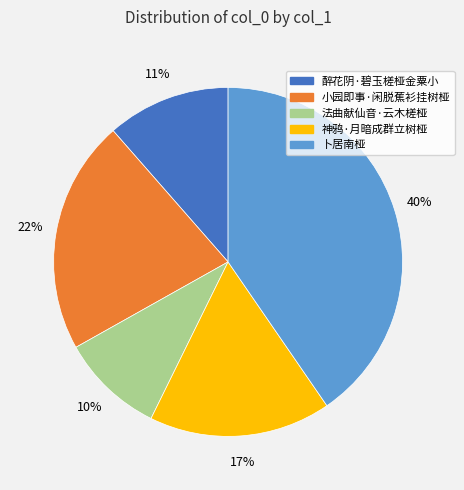

Rank the categories by value from lowest to highest.

法曲献仙音·云木槎桠, 醉花阴·碧玉槎桠金粟小, 神鸦·月暗成群立树桠, 小园即事·闲脱蕉衫挂树桠, 卜居南桠